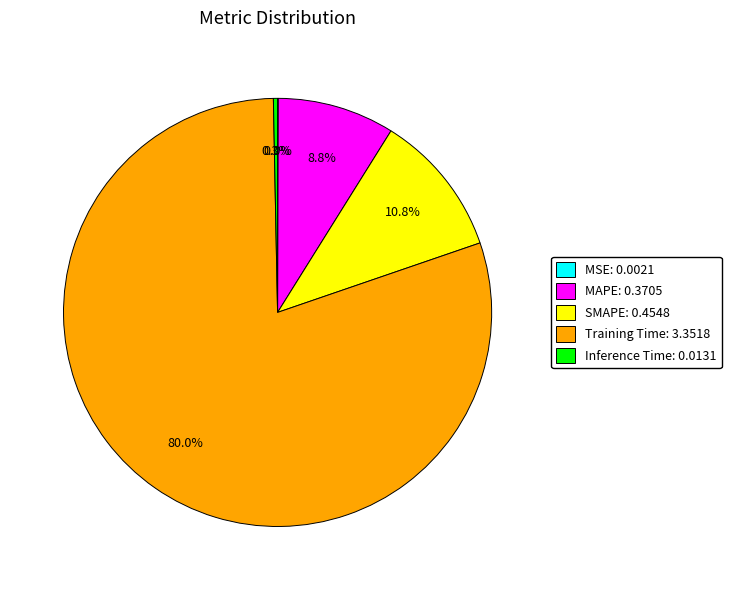

Which has a higher value, Training Time: 3.3518 or MAPE: 0.3705?

Training Time: 3.3518